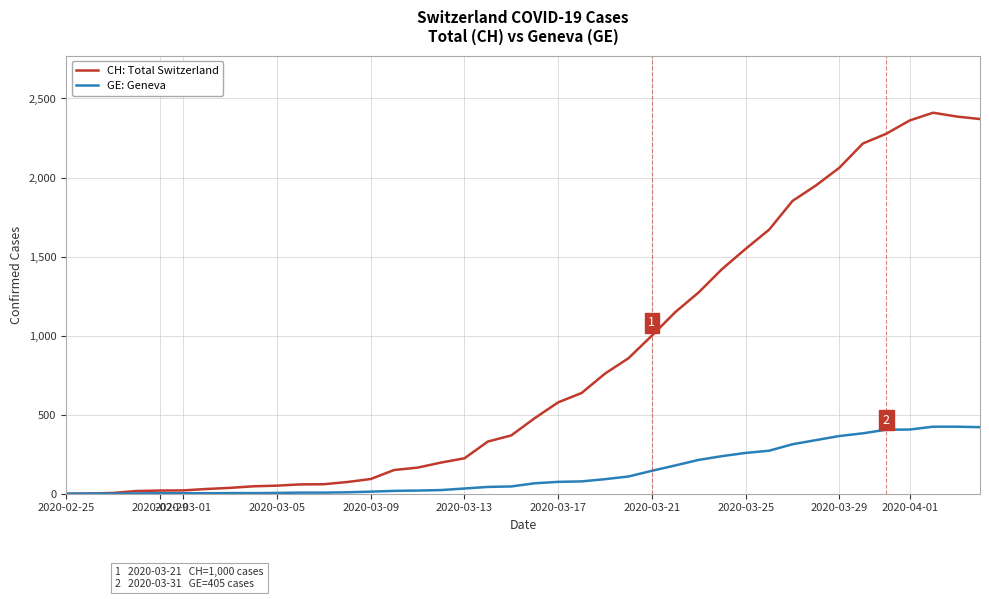

Rank the series by their average value, from highest to lowest.

CH: Total Switzerland, GE: Geneva